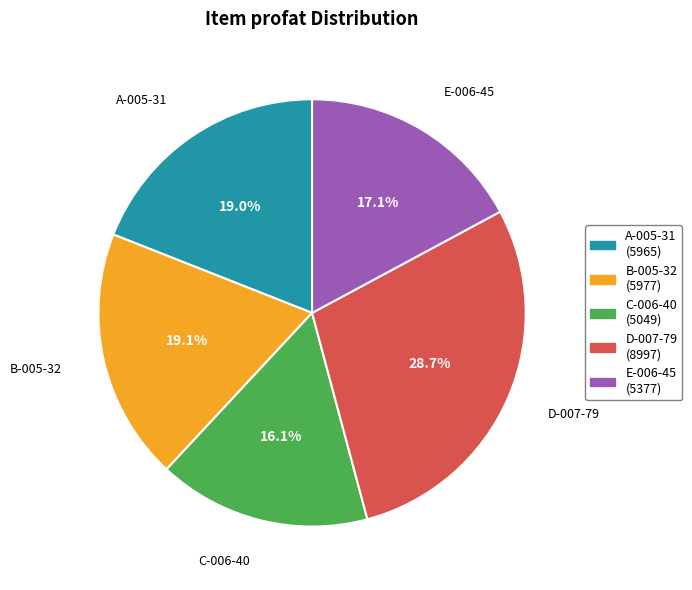

Which has a higher value, A-005-31 or C-006-40?

A-005-31